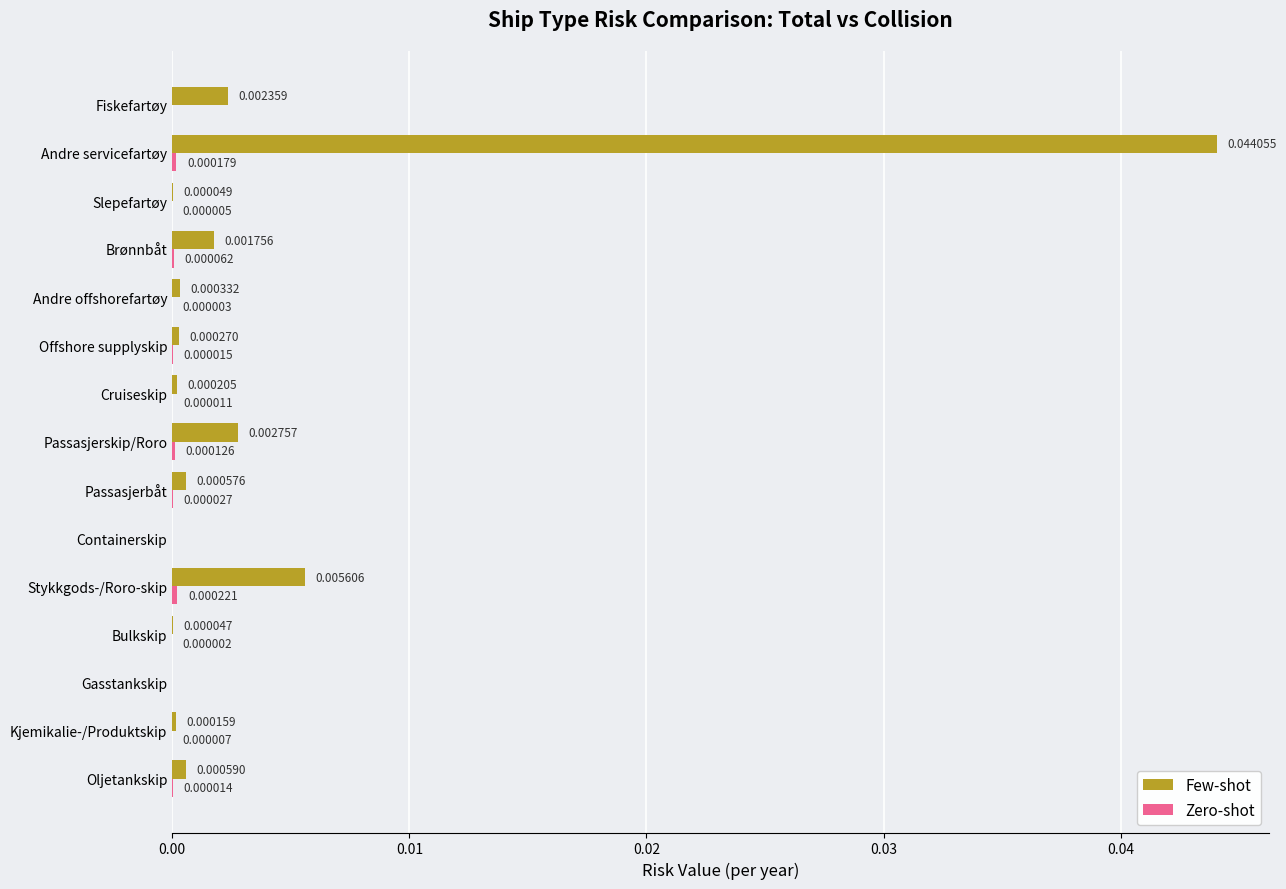

How many positive values does the Few-shot series have?

13